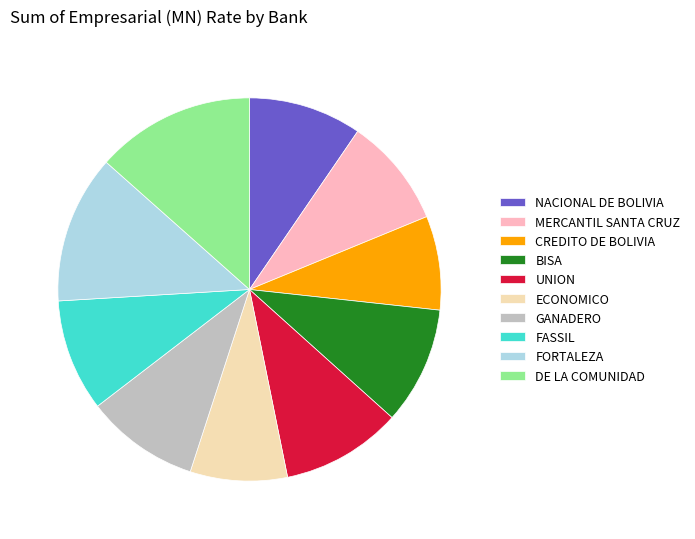

What is the largest slice in the pie chart?

DE LA COMUNIDAD